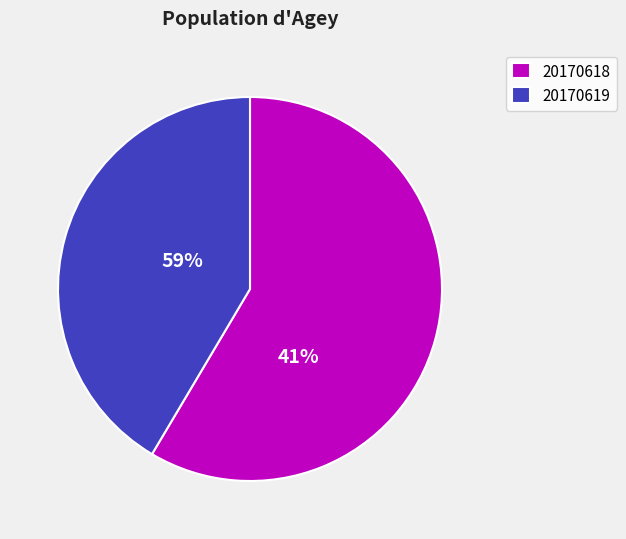

Does 21 represent more than half of the total?

No